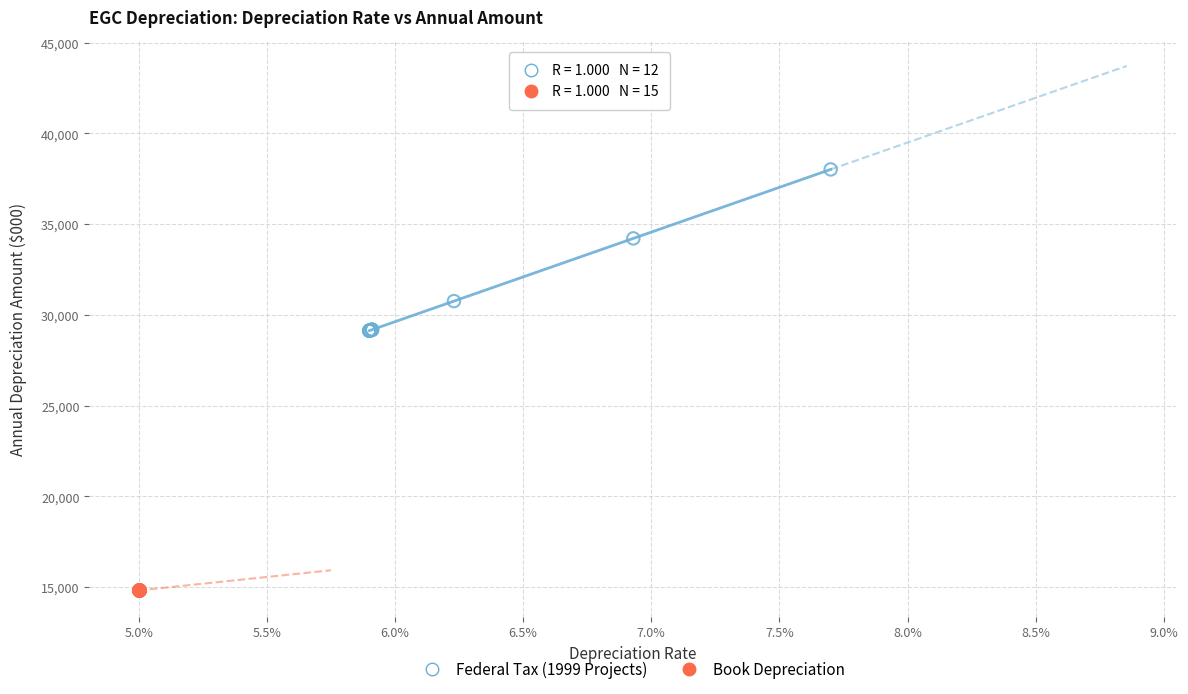

Which series reaches the minimum Y coordinate?

Book Depreciation